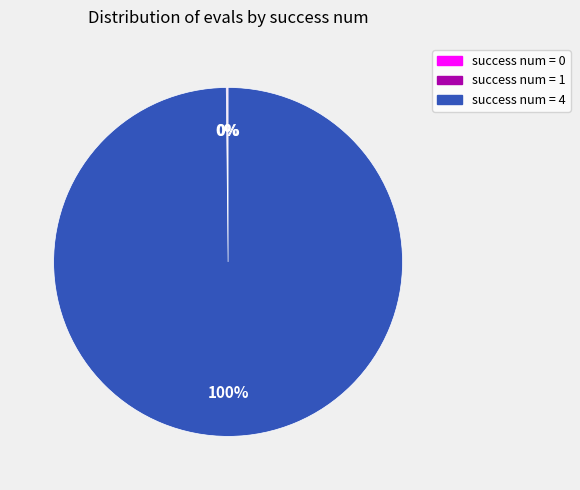

To the nearest percent, what is the difference between the largest and smallest slice percentages?

100%